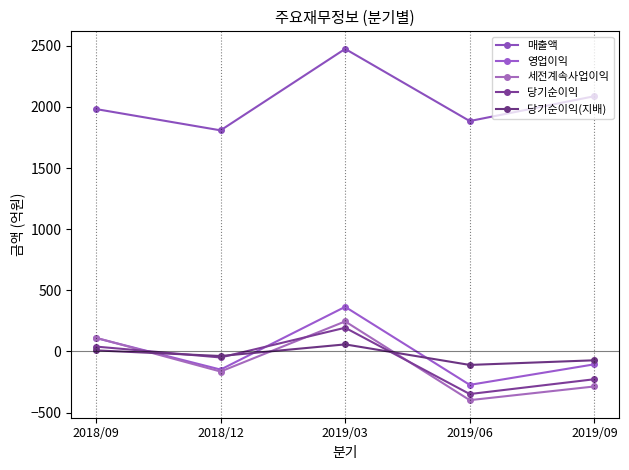

What value does the 당기순이익 series have at 2019/03, to the nearest 100?

200